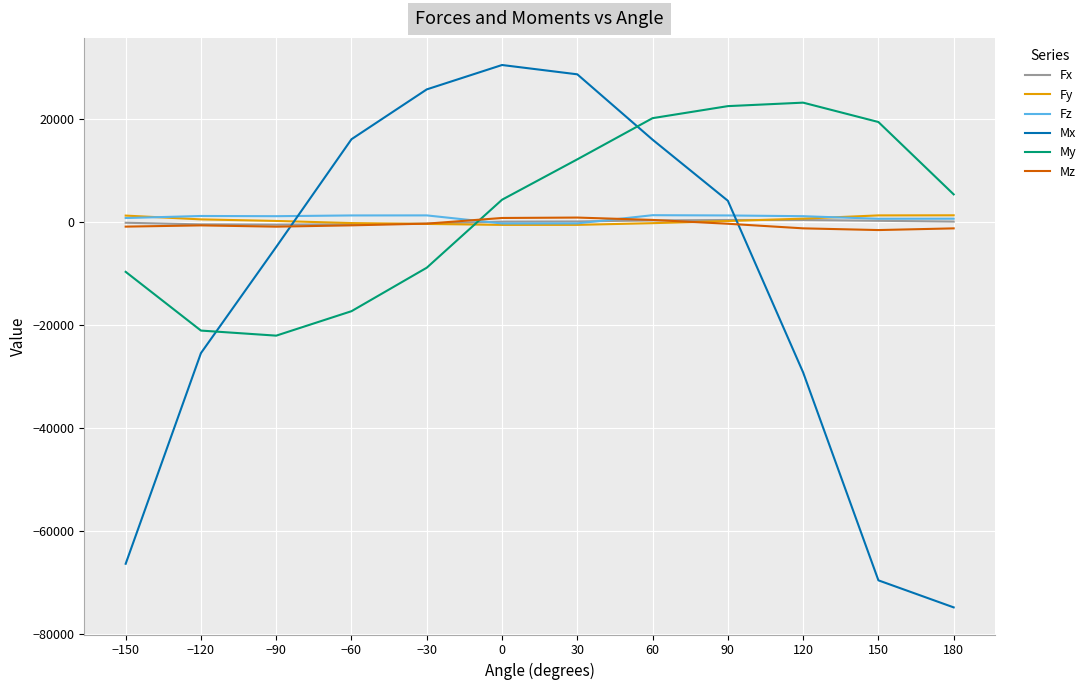

What is the greatest value displayed?

30539.0